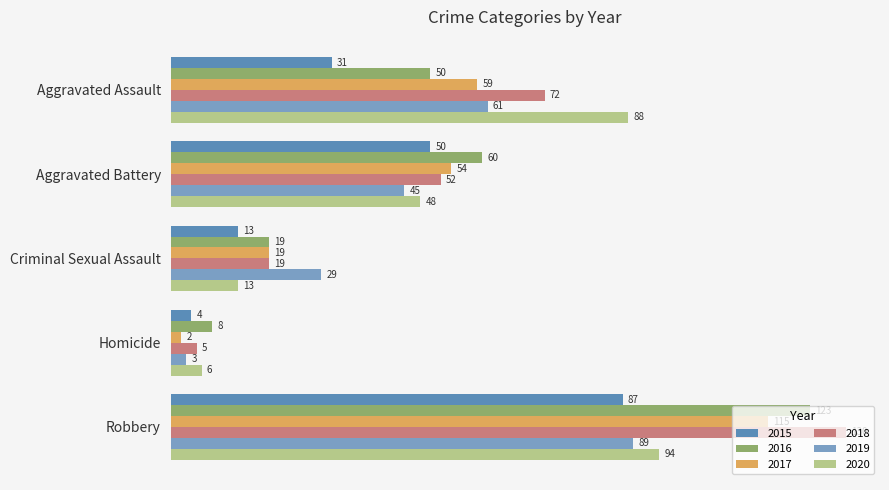

What is the lowest value of the 2019 series?

3